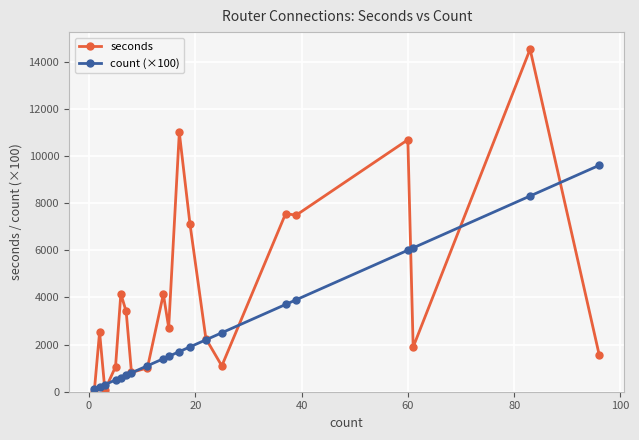

Which series has the largest range (max minus min)?

seconds